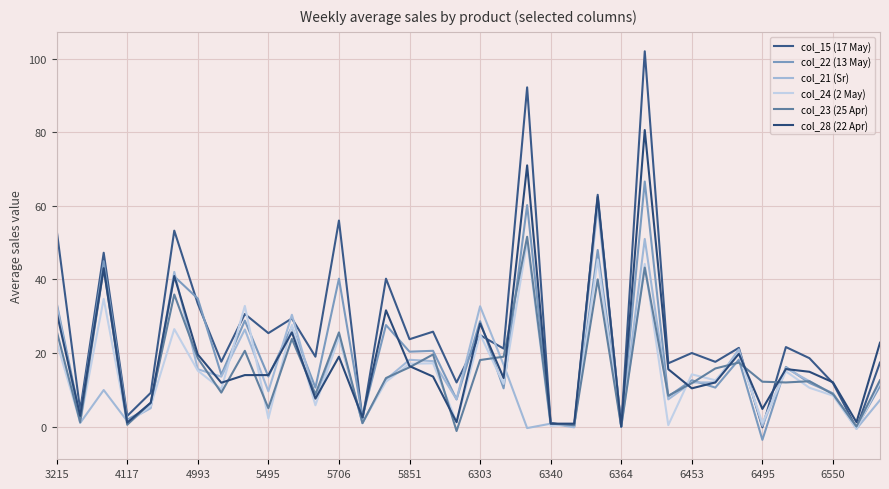

Is this an area chart (filled region under the line)?

No